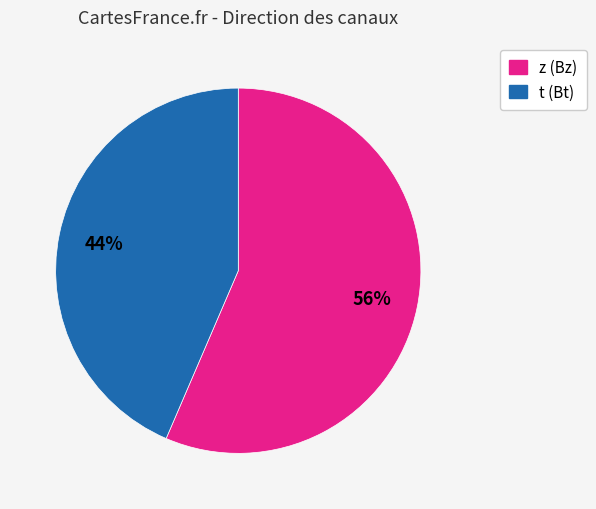

Do t (Bt) and z (Bz) together represent more than half of the pie?

Yes